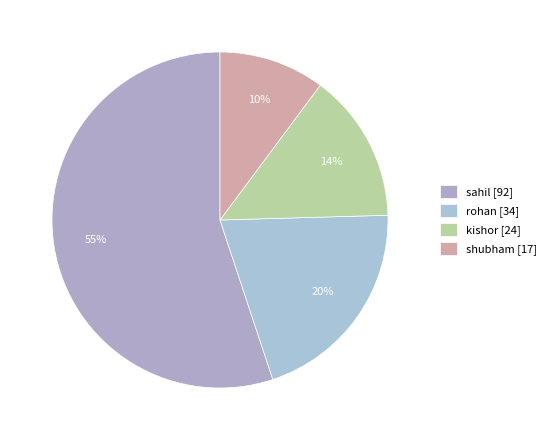

What is the largest slice in the pie chart?

sahil